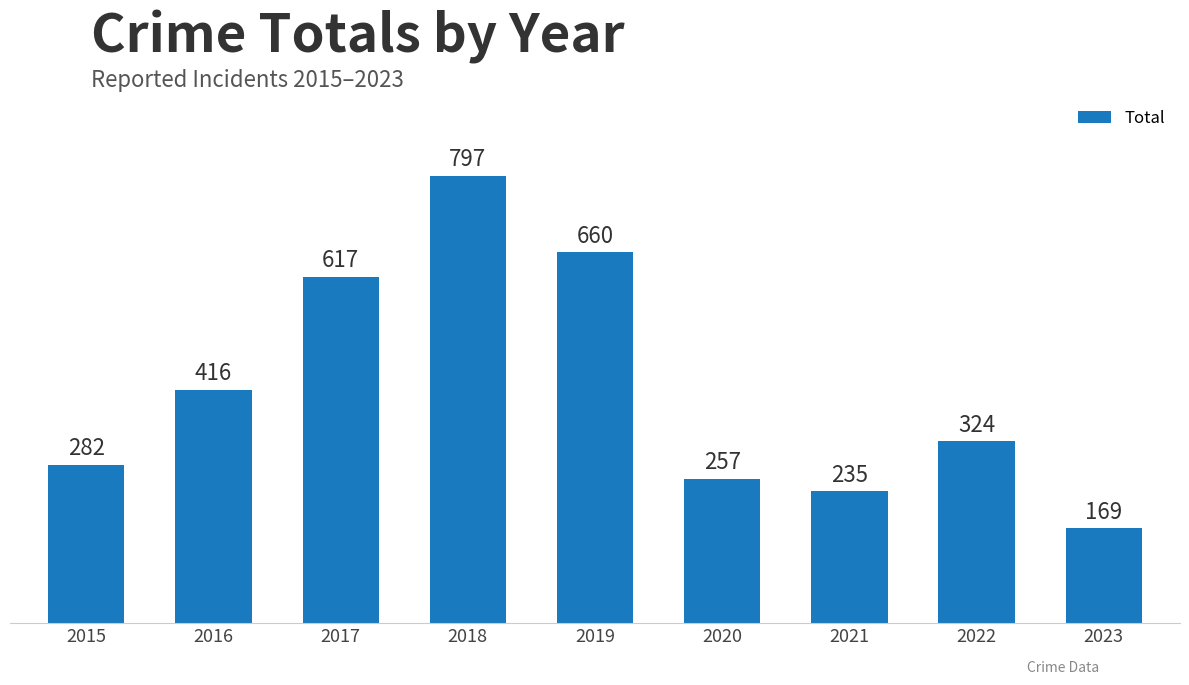

The chart shows a value of 943 at 2017. True or false?

False